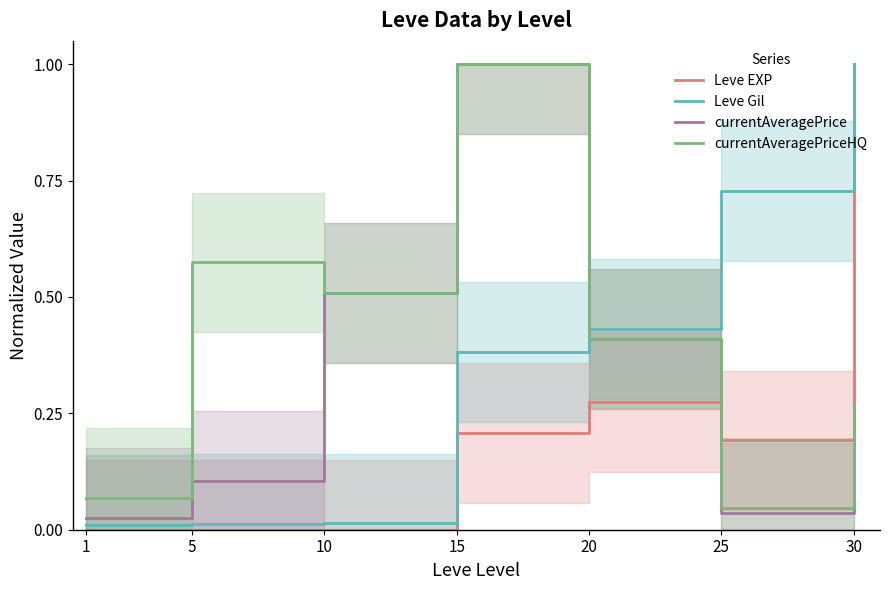

Reading right to left, what are all the values shown in this chart?

Leve EXP: 1.0	0.2	0.3	0.2	0.0	0.0	0.0
Leve Gil: 1.0	0.7	0.4	0.4	0.0	0.0	0.0
currentAveragePrice: 0.3	0.0	0.4	1.0	0.5	0.1	0.0
currentAveragePriceHQ: 0.3	0.0	0.4	1.0	0.5	0.6	0.1